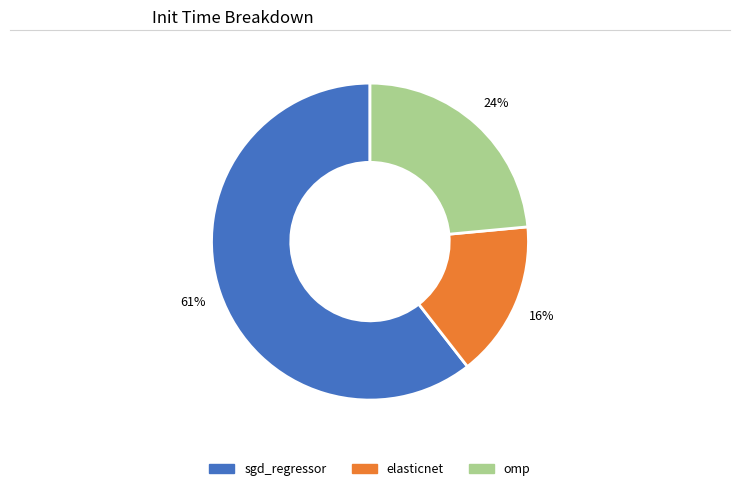

Rank the categories by value from highest to lowest.

sgd_regressor, omp, elasticnet